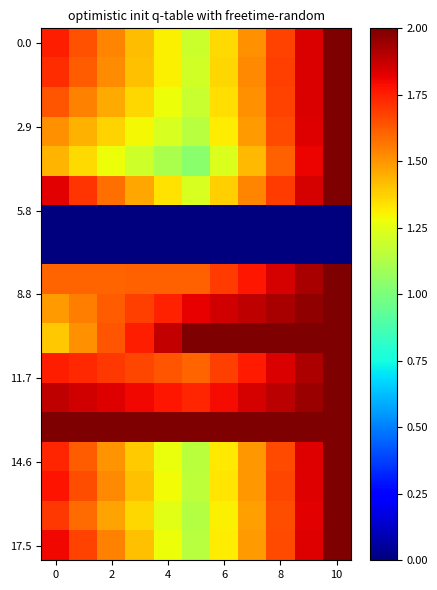

At which category is the sum across all series the highest?

10